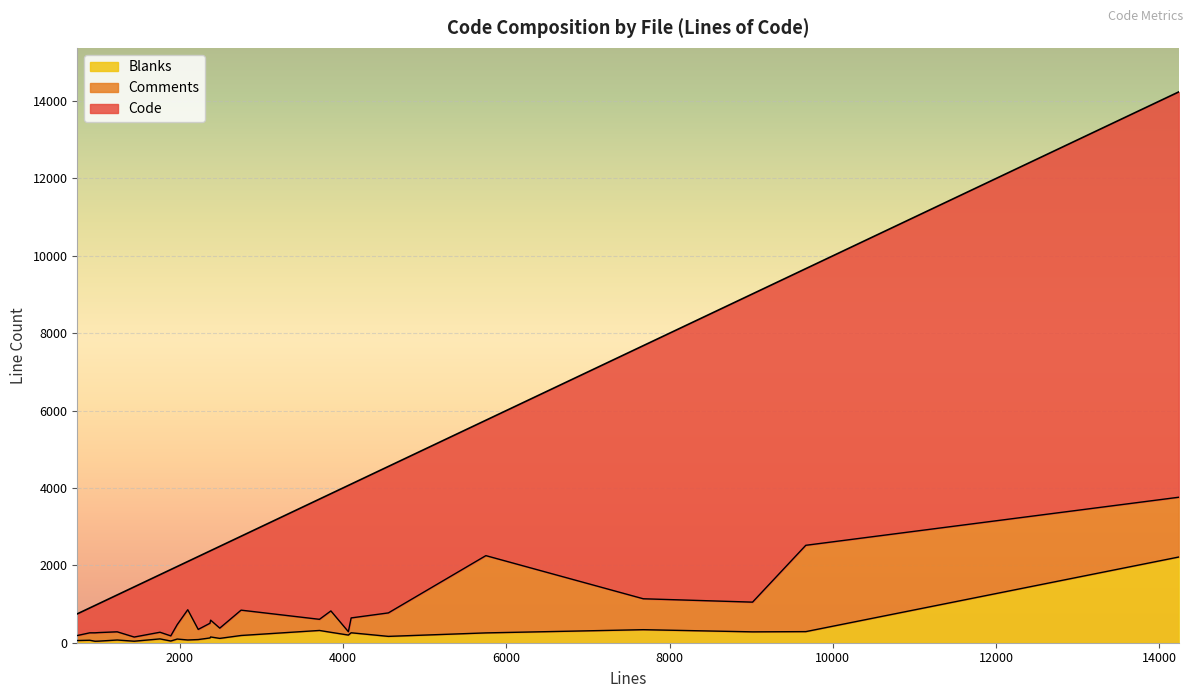

What is the greatest value displayed?

10476